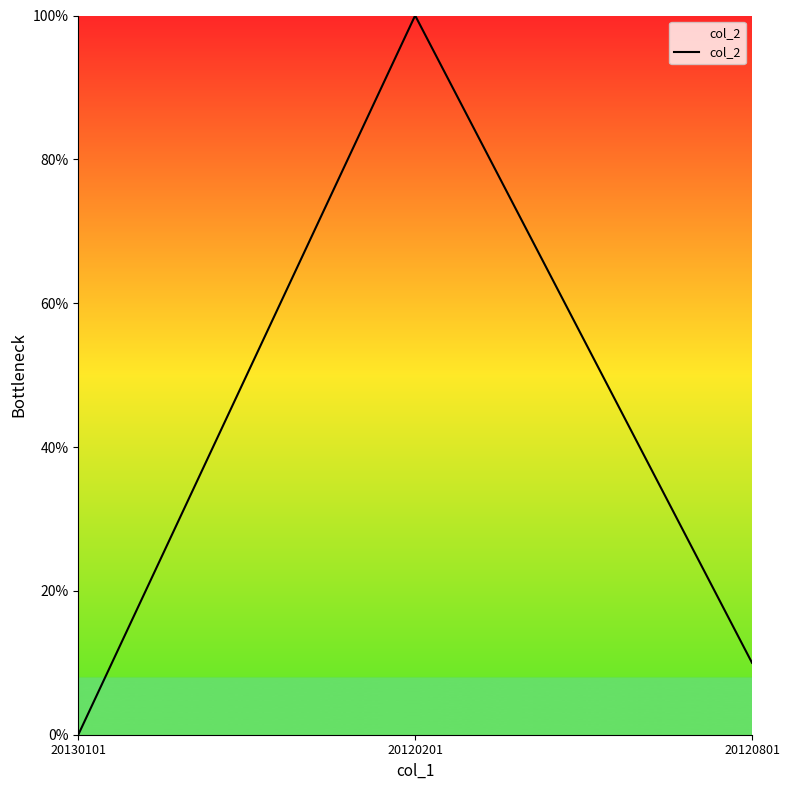

What position from the left is 20120801?

3